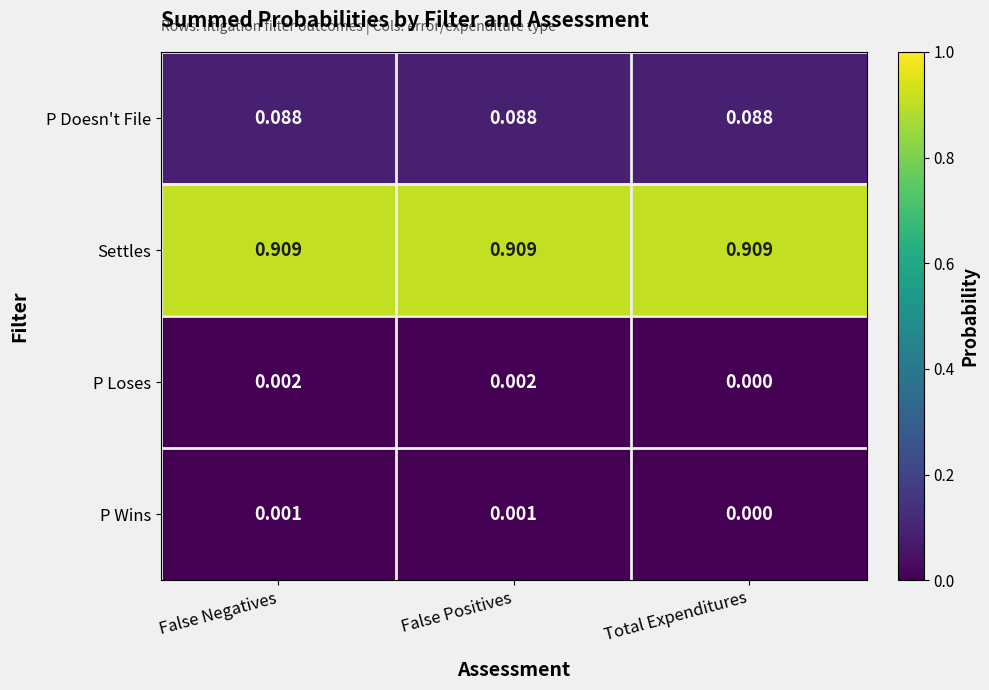

At which label is P Loses closest to 0?

Total Expenditures